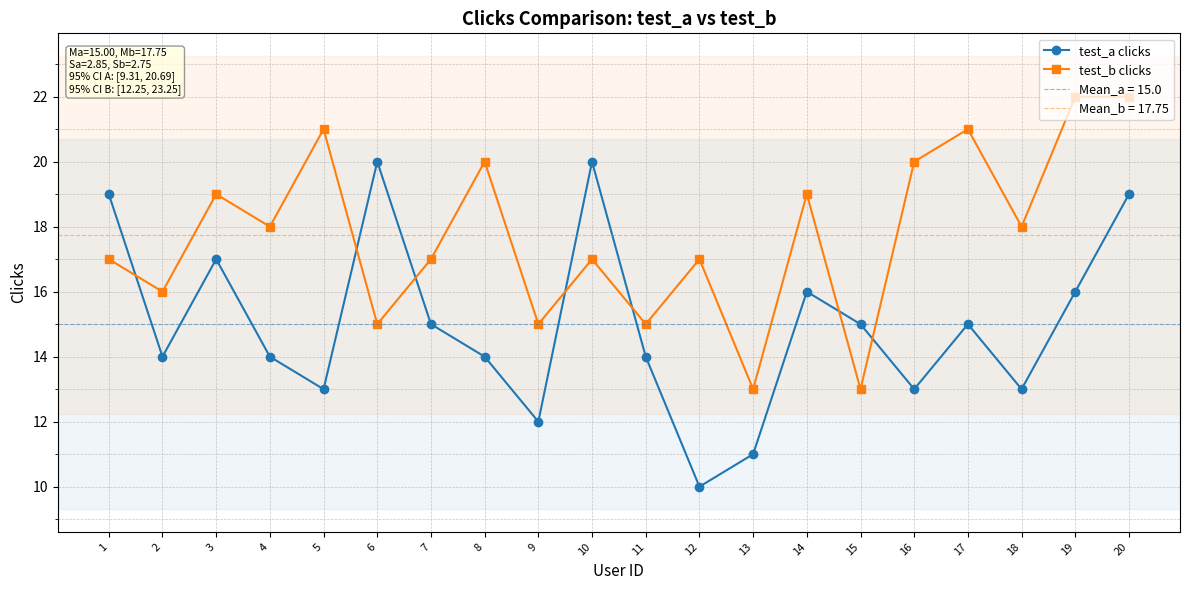

Reading left to right, transcribe all the data shown in this chart.

test_a clicks: 19	14	17	14	13	20	15	14	12	20	14	10	11	16	15	13	15	13	16	19
test_b clicks: 17	16	19	18	21	15	17	20	15	17	15	17	13	19	13	20	21	18	22	22